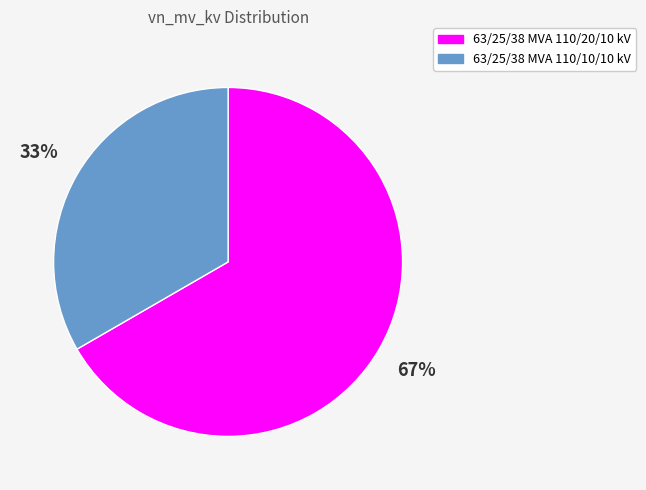

How many slices are in this pie chart?

2